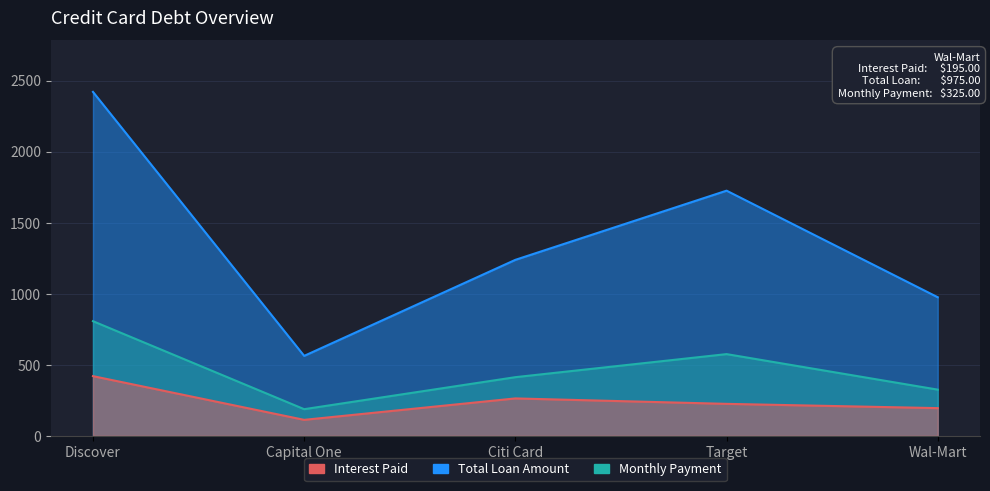

How many categories are shown in the chart?

5